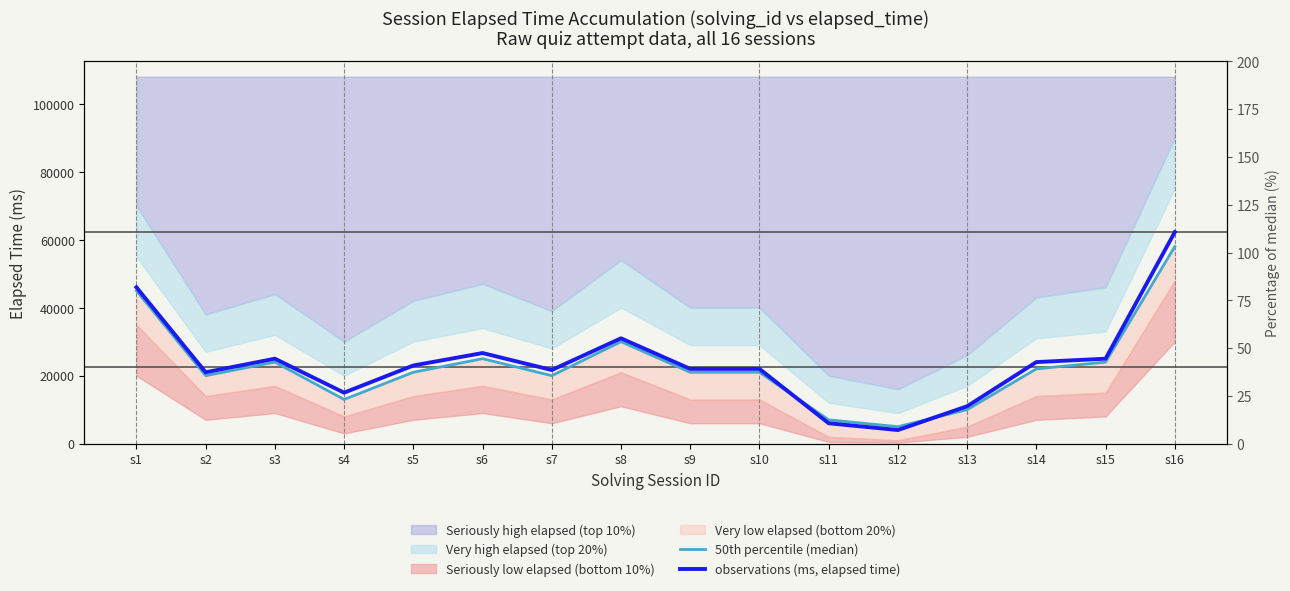

Reading left to right, extract all data points from this chart.

50th percentile (median): 45000	20000	24000	13000	21000	25000	20000	30000	21000	21000	7000	5000	10000	22000	24000	58000
observations (ms, elapsed time): 46000	21000	25000	15000	23000	26666	21666	31000	22000	22000	6000	4000	11000	24000	25000	62250